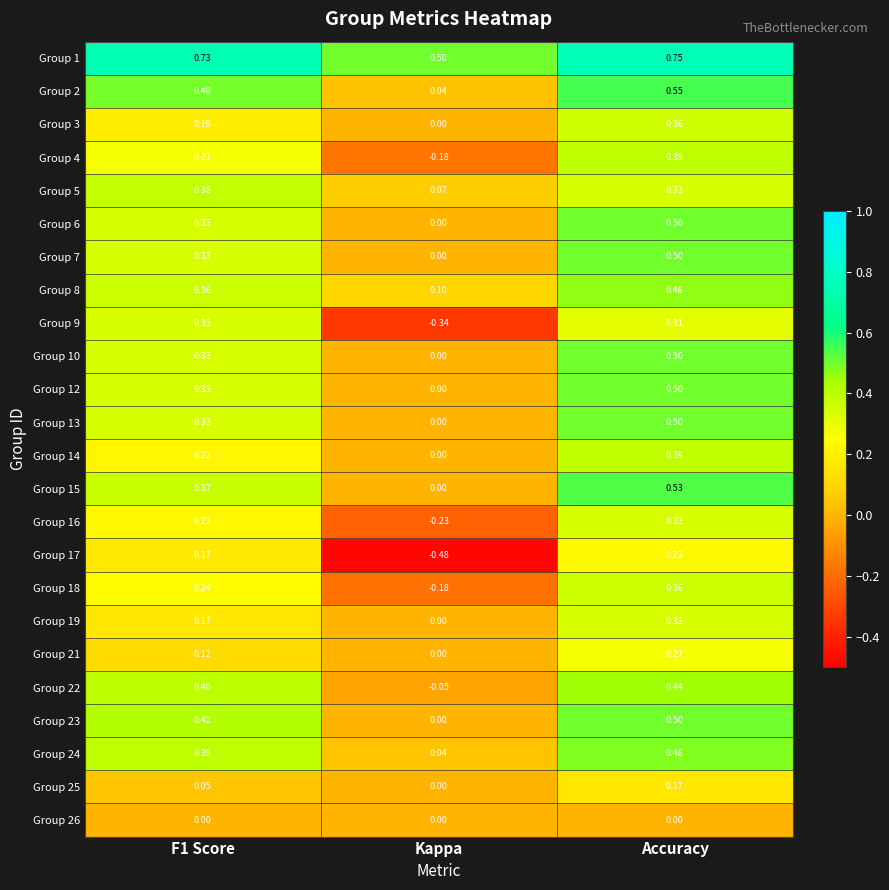

At which label does Group 10 reach its peak?

Accuracy